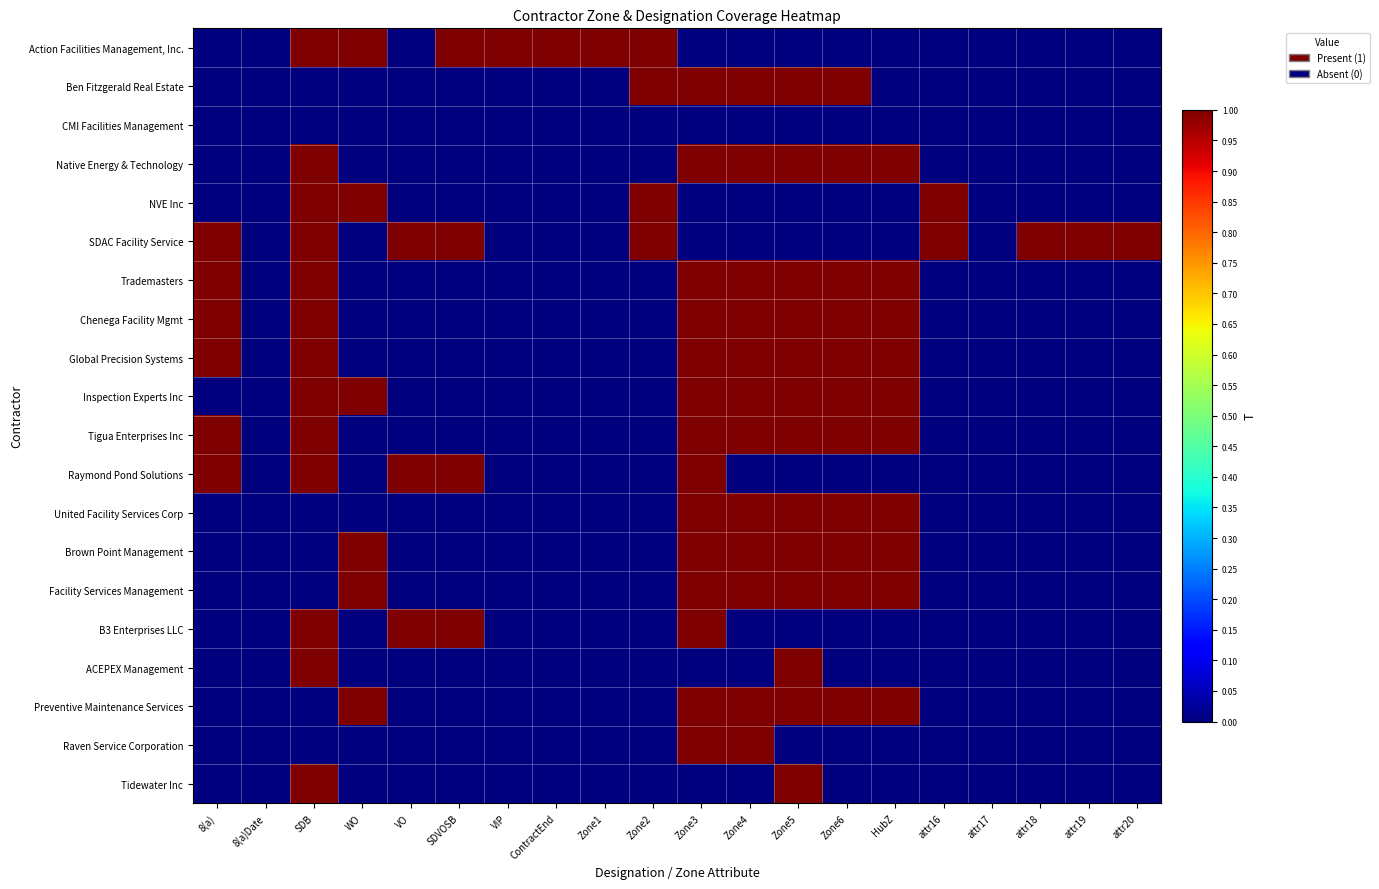

Which label corresponds to the smallest value in the chart?

8(a)